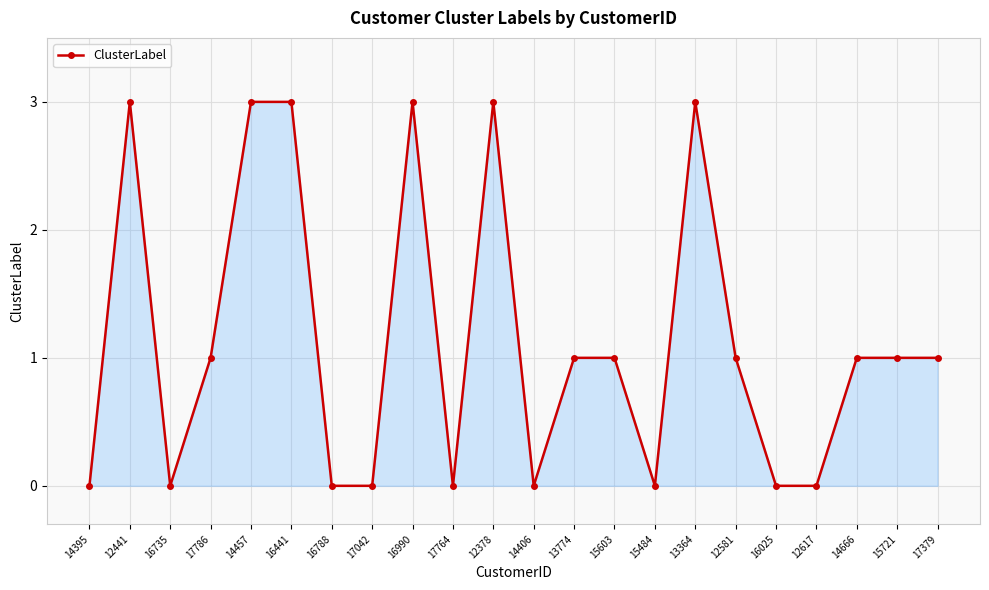

What position from the right is 17786?

19